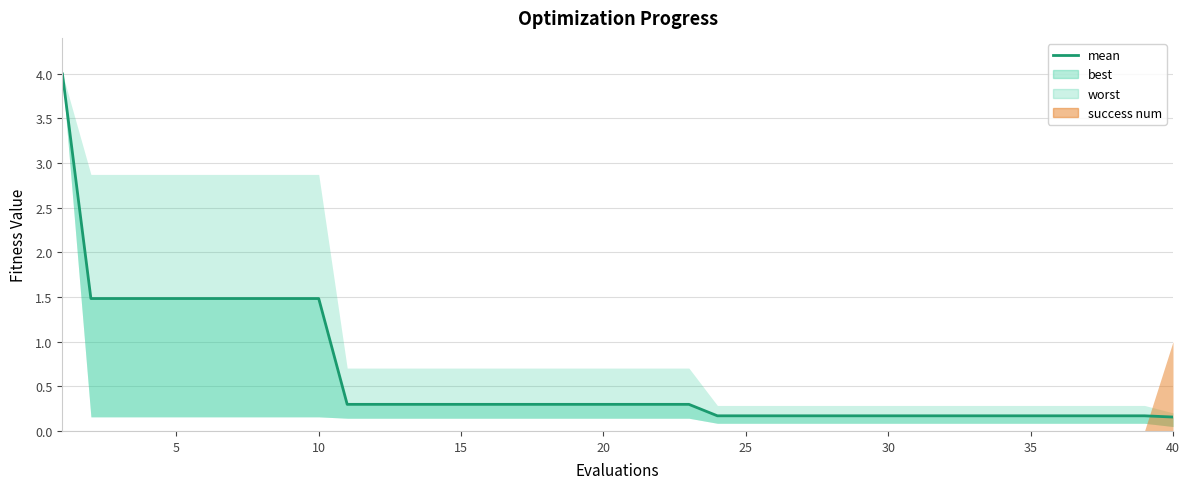

Where is the data nearest to the value 2?

5